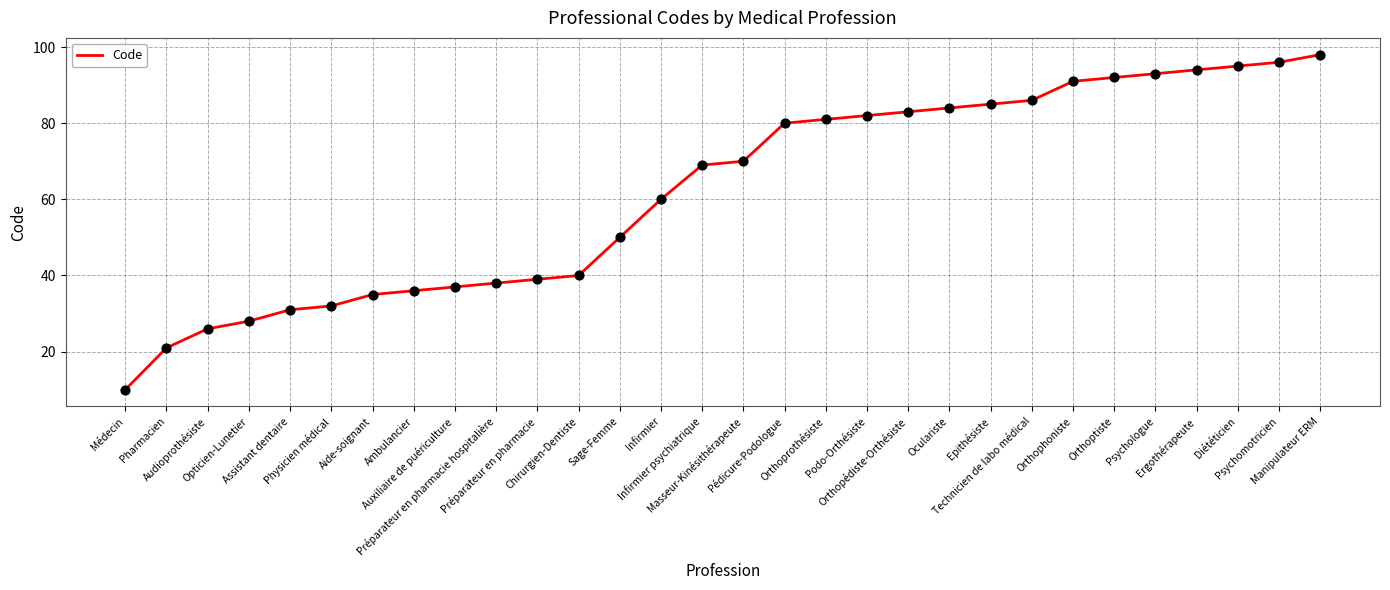

Which has a higher value, Opticien-Lunetier or Ambulancier?

Ambulancier